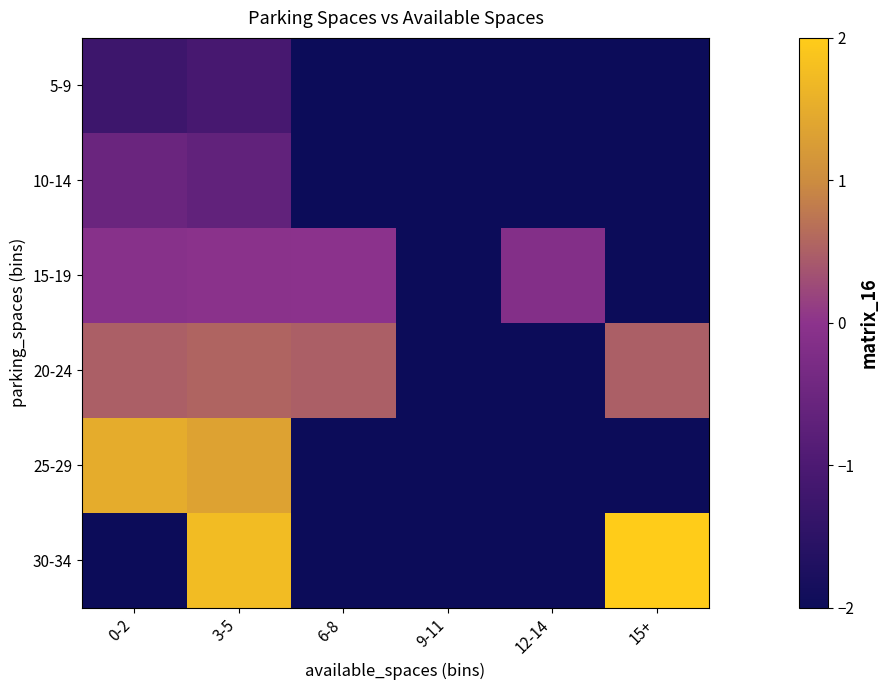

Between 0-2 and 9-11, which series saw the biggest shift?

25-29